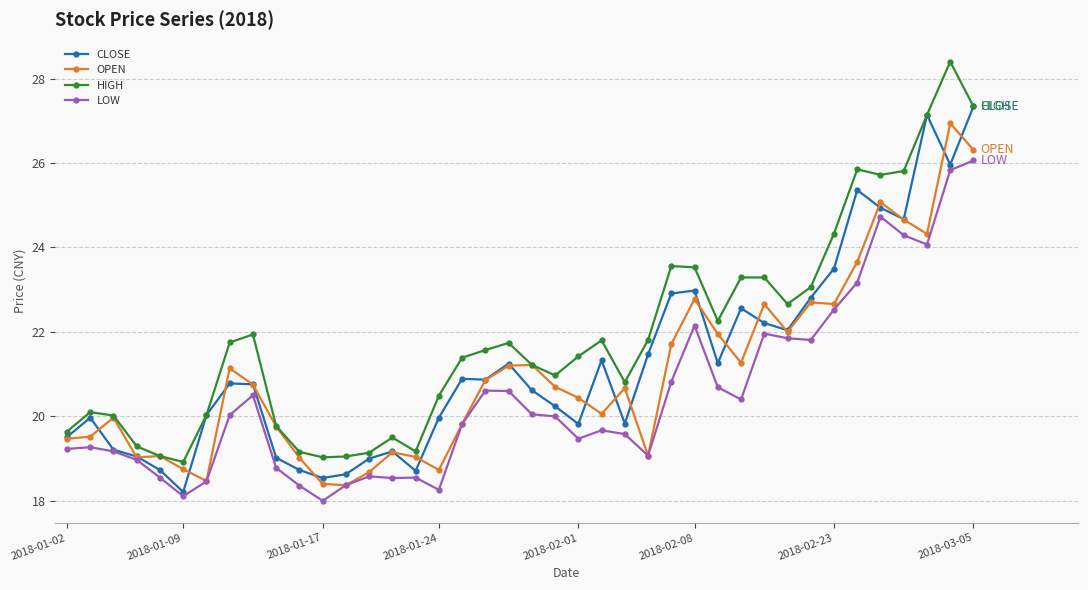

In OPEN, how many points are higher than both neighbors (excluding endpoints)?

11